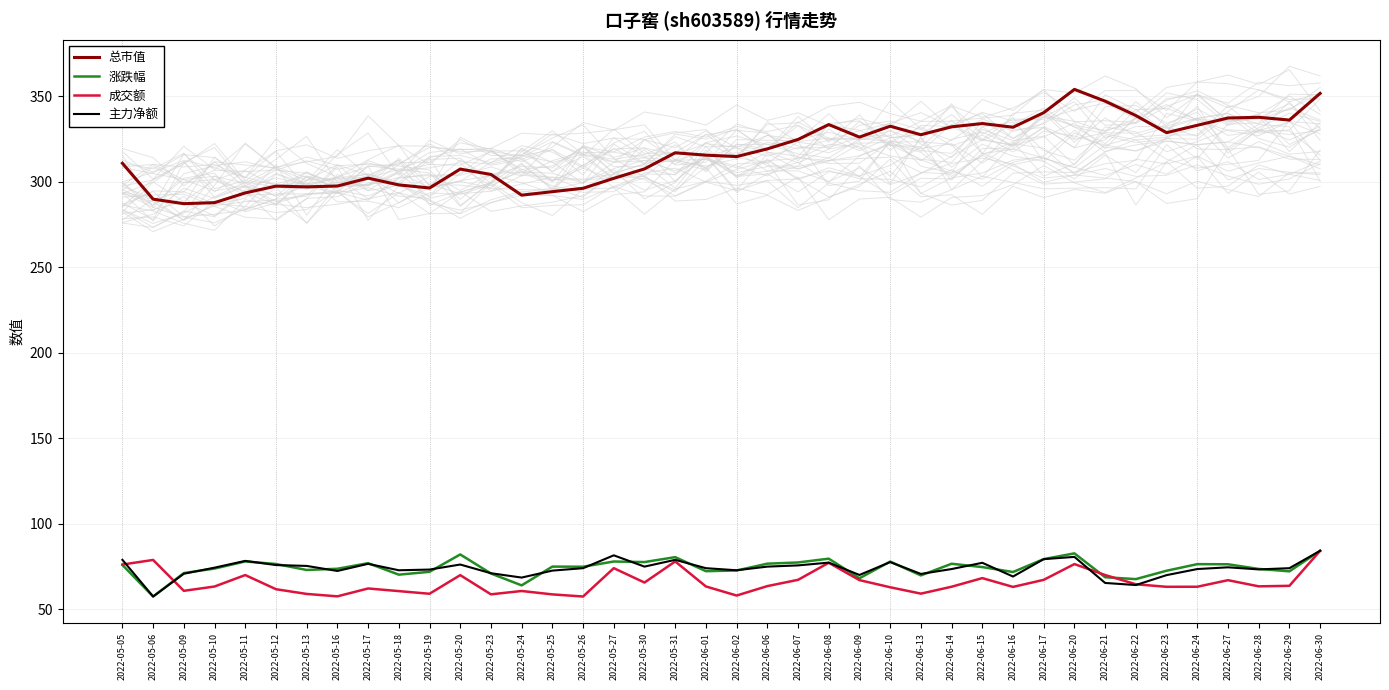

What is the label of the 26th point from the right?

2022-05-25